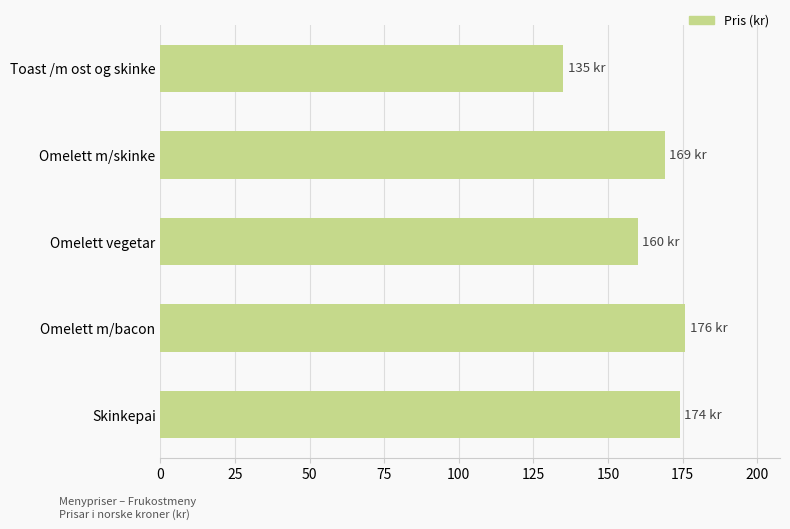

Reading top to bottom, list all the values displayed in this chart.

135	169	160	176	174